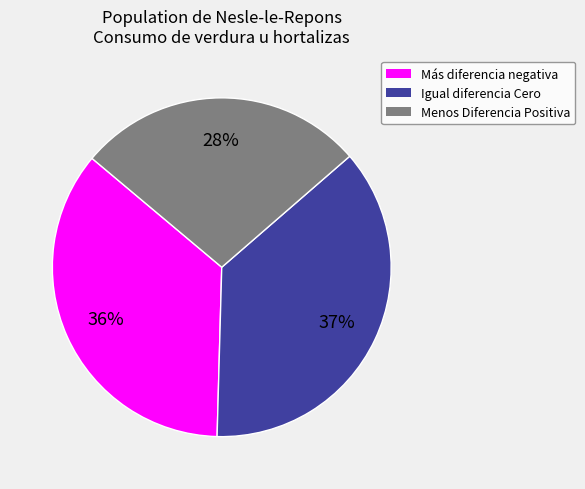

True or false: Menos Diferencia Positiva accounts for 40% of the total.

False